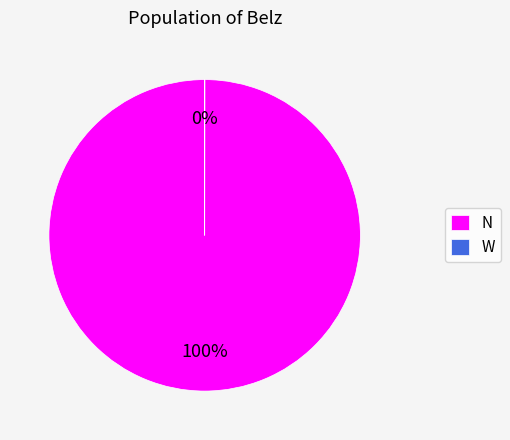

Is N the majority of the pie?

Yes